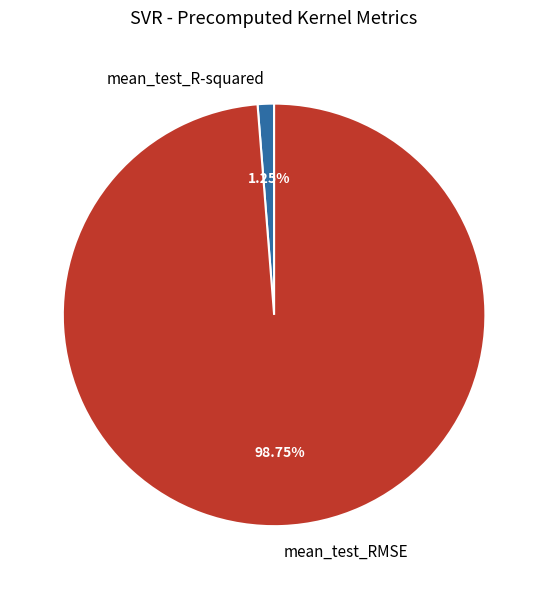

To the nearest percent, what percentage of the pie is mean_test_RMSE?

99%